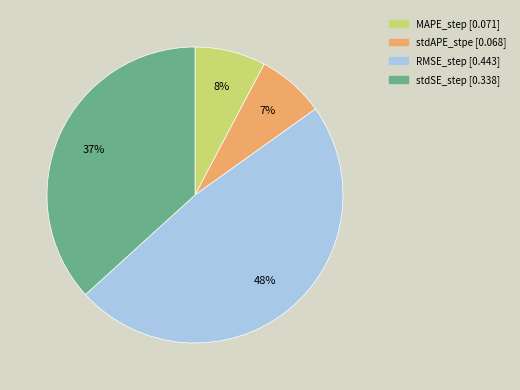

How many segments does this pie chart have?

4